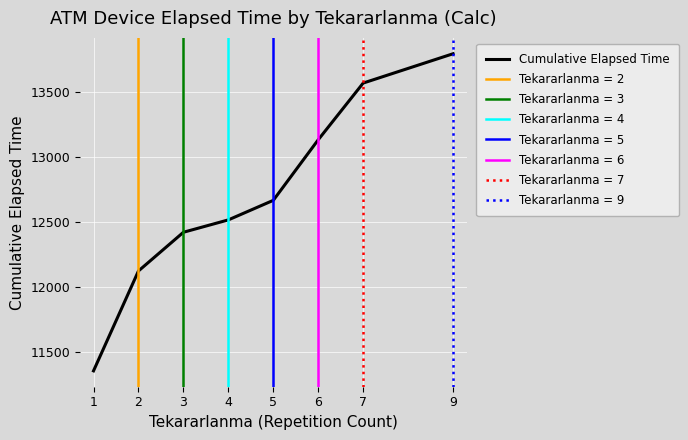

Reading left to right, what are all the values shown in this chart?

11359.0	12125.6	12422.6	12517.6	12667.6	13132.6	13567.6	13792.6